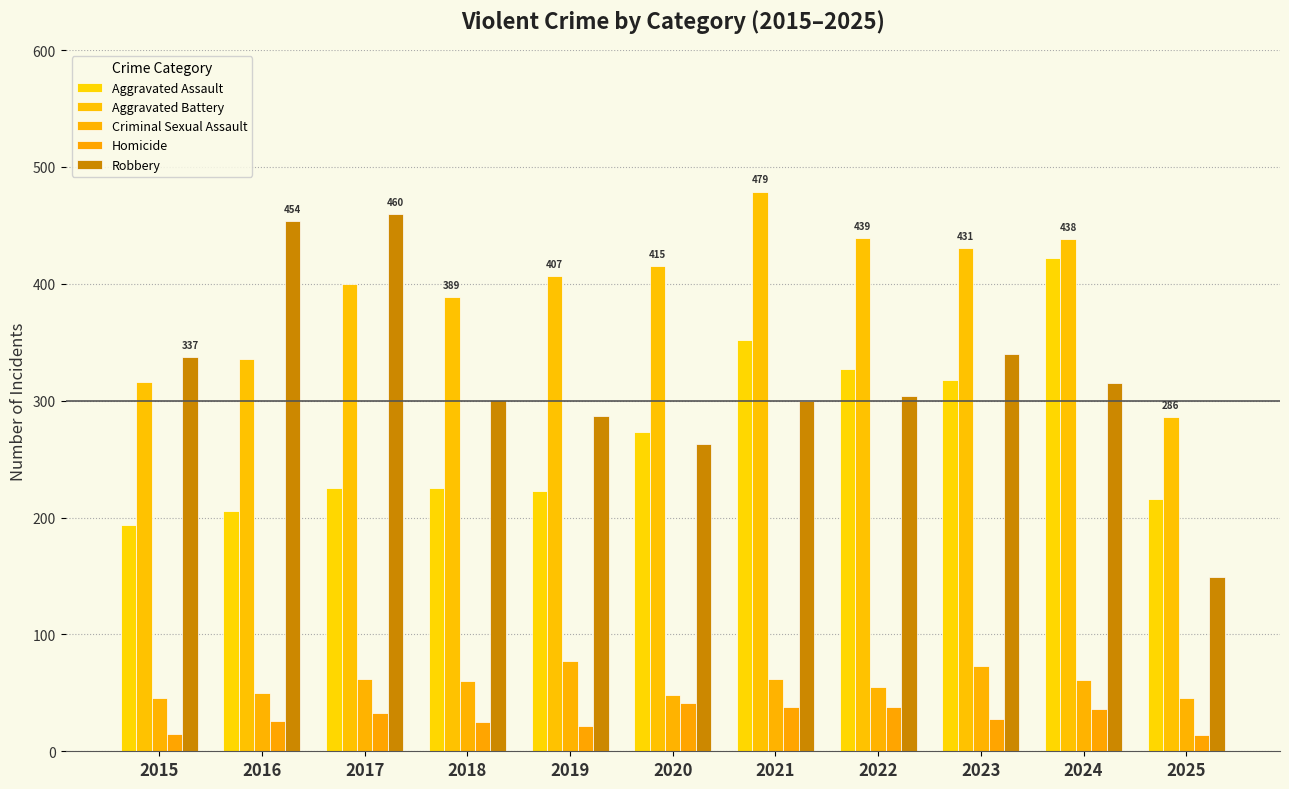

What is the difference between the maximum and minimum values in the Aggravated Assault series?

228